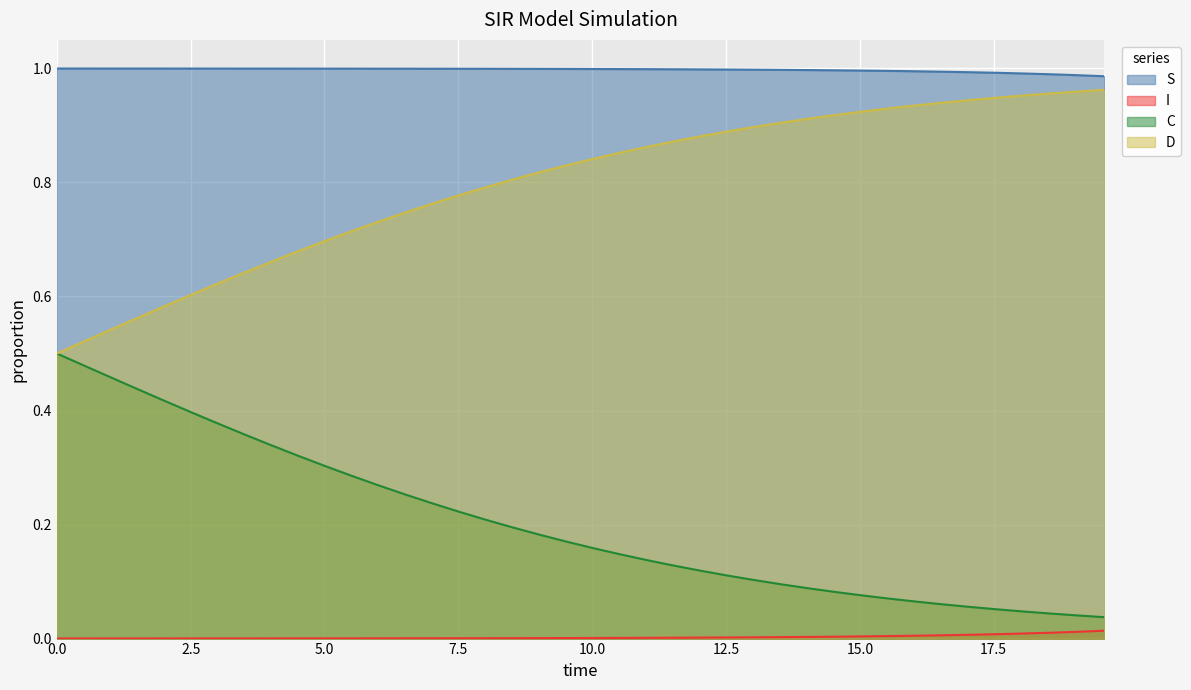

Rank the series by their average value, from lowest to highest.

I, C, D, S